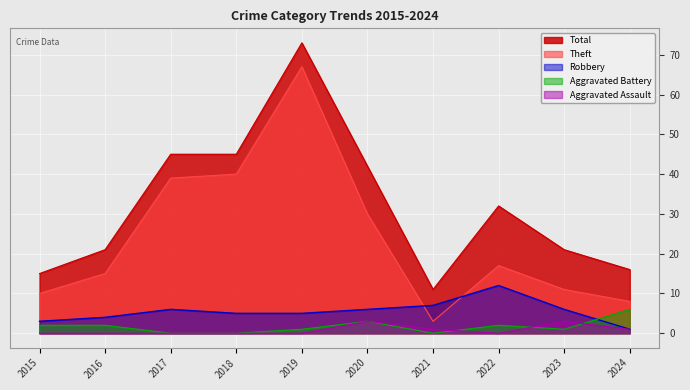

True or false: Aggravated Battery and Total intersect in this chart.

False